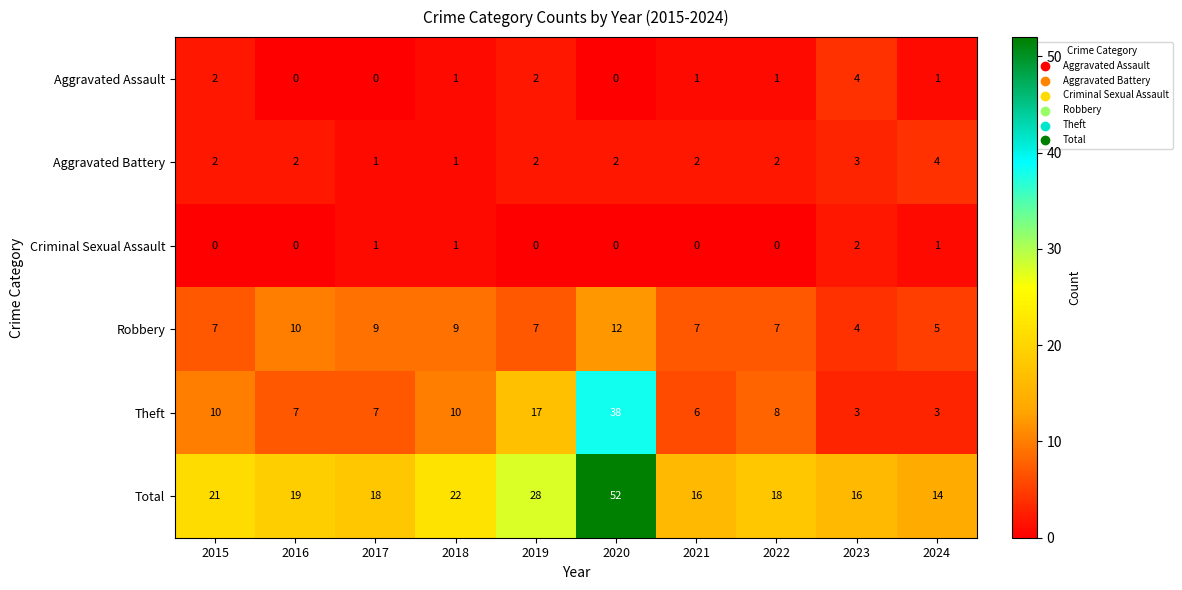

Is the value of Criminal Sexual Assault at 2024 greater than the value of Aggravated Assault at 2015?

No